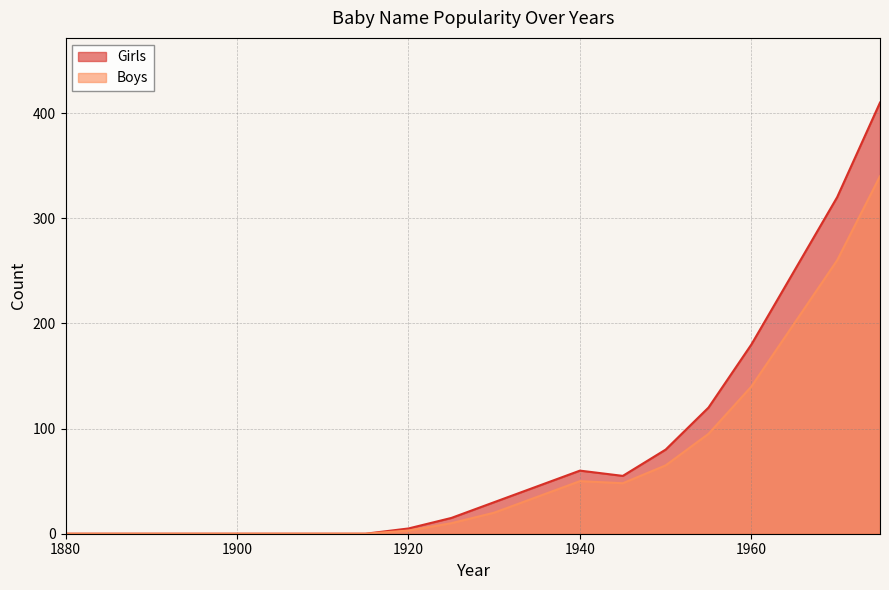

Where is the first local minimum for Girls?

1945